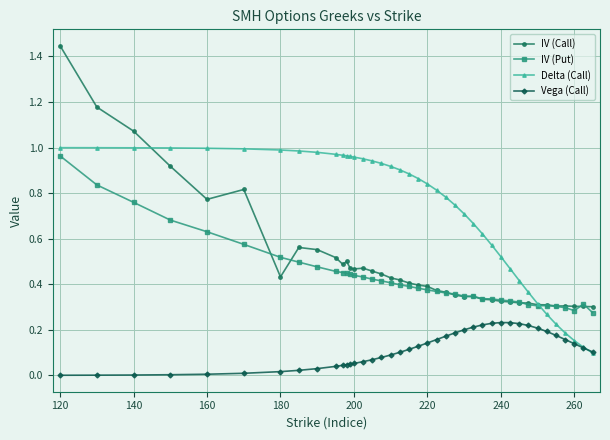

Which series has the largest range (max minus min)?

IV (Call)